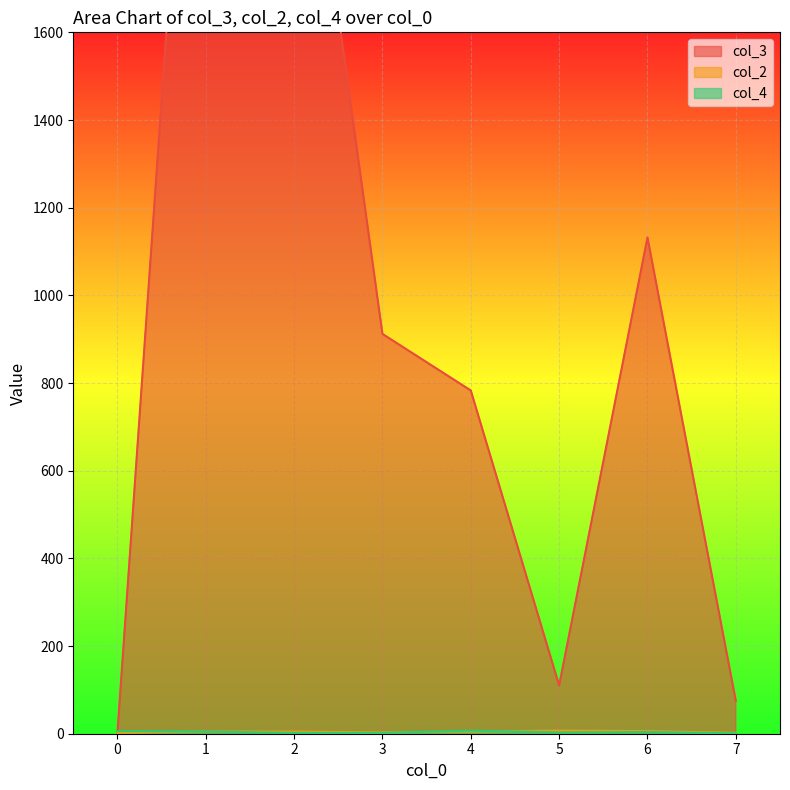

What is the difference between the highest and lowest values at 3?

910